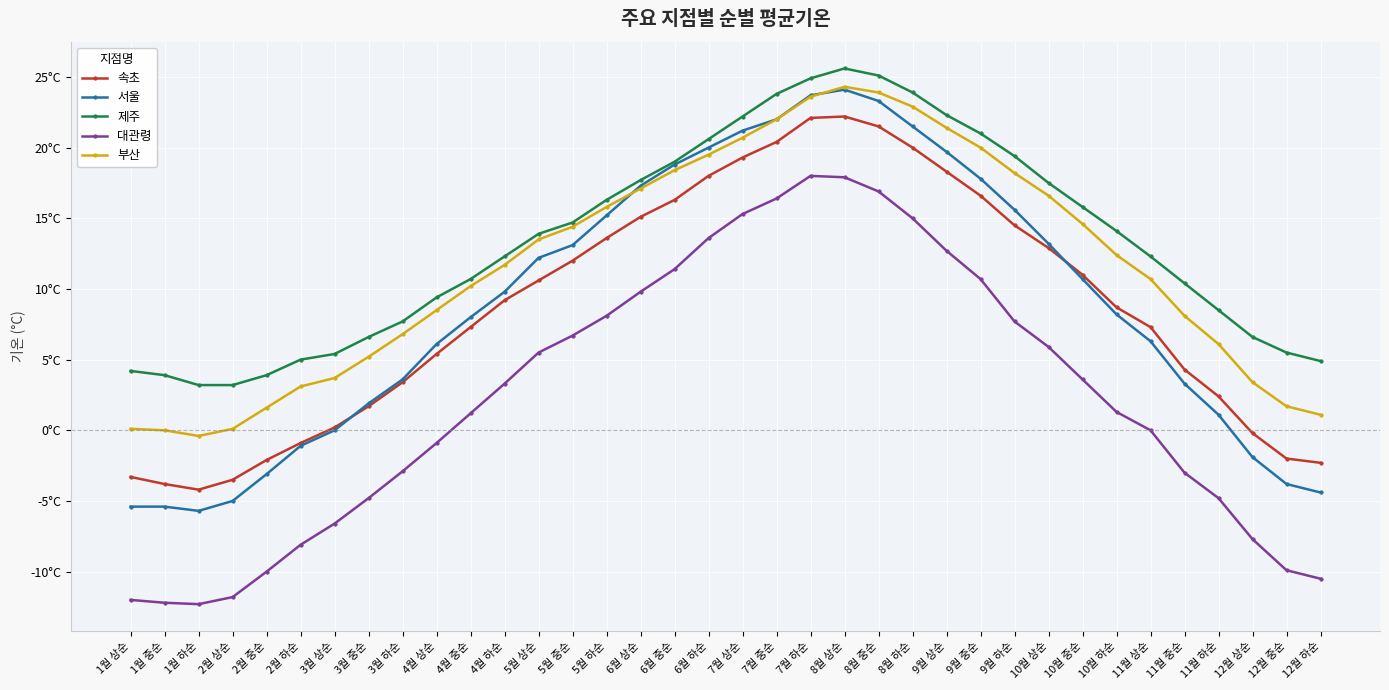

Is the value of 대관령 at 10월 상순 greater than the value of 제주 at 6월 하순?

No